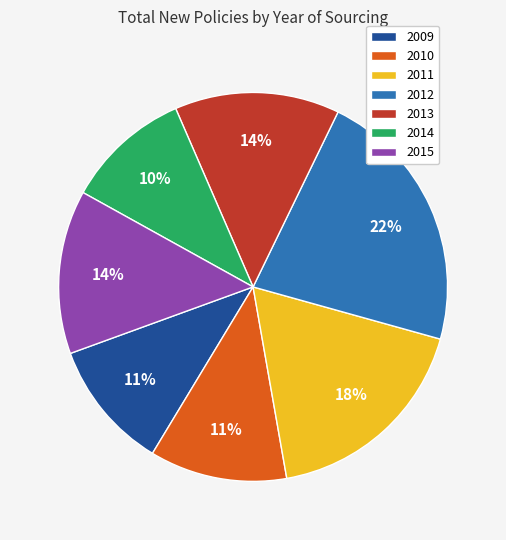

What percentage is the 2009 slice, to the nearest percent?

11%